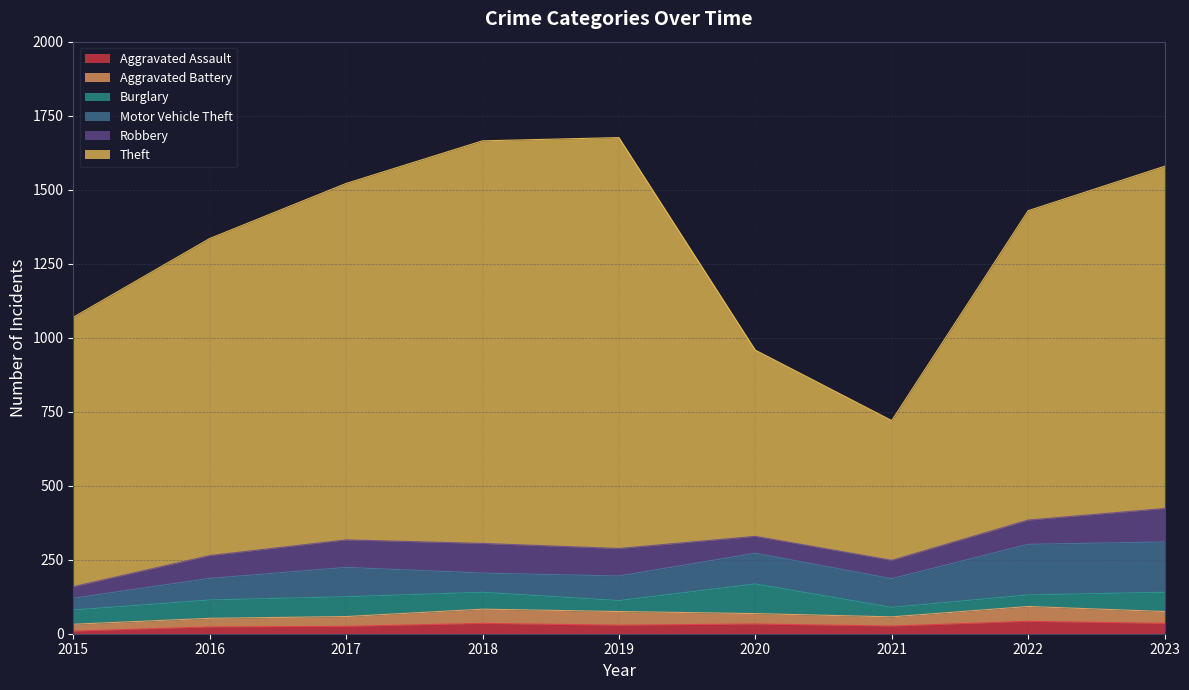

The value of Robbery at 2023 is 53. True or false?

False